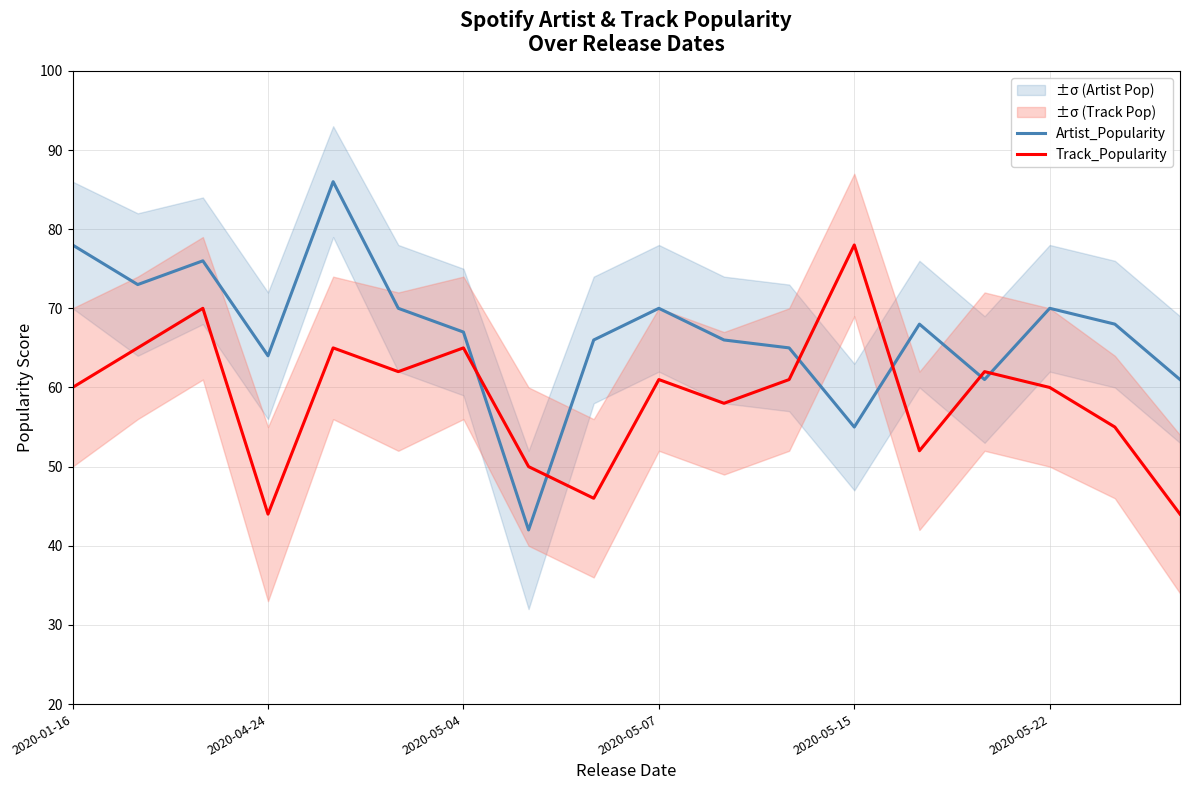

How many lines are shown in the chart?

2